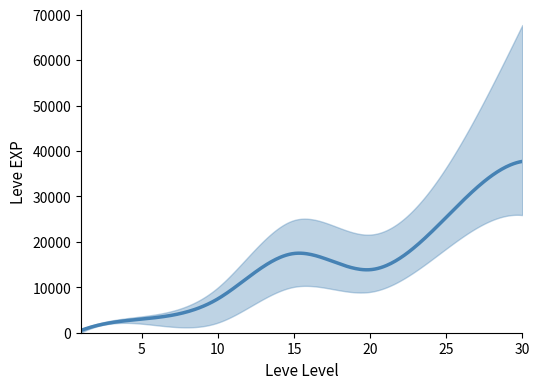

Rank the series at 30 from highest to lowest value.

std_upper, mean_exp, std_lower